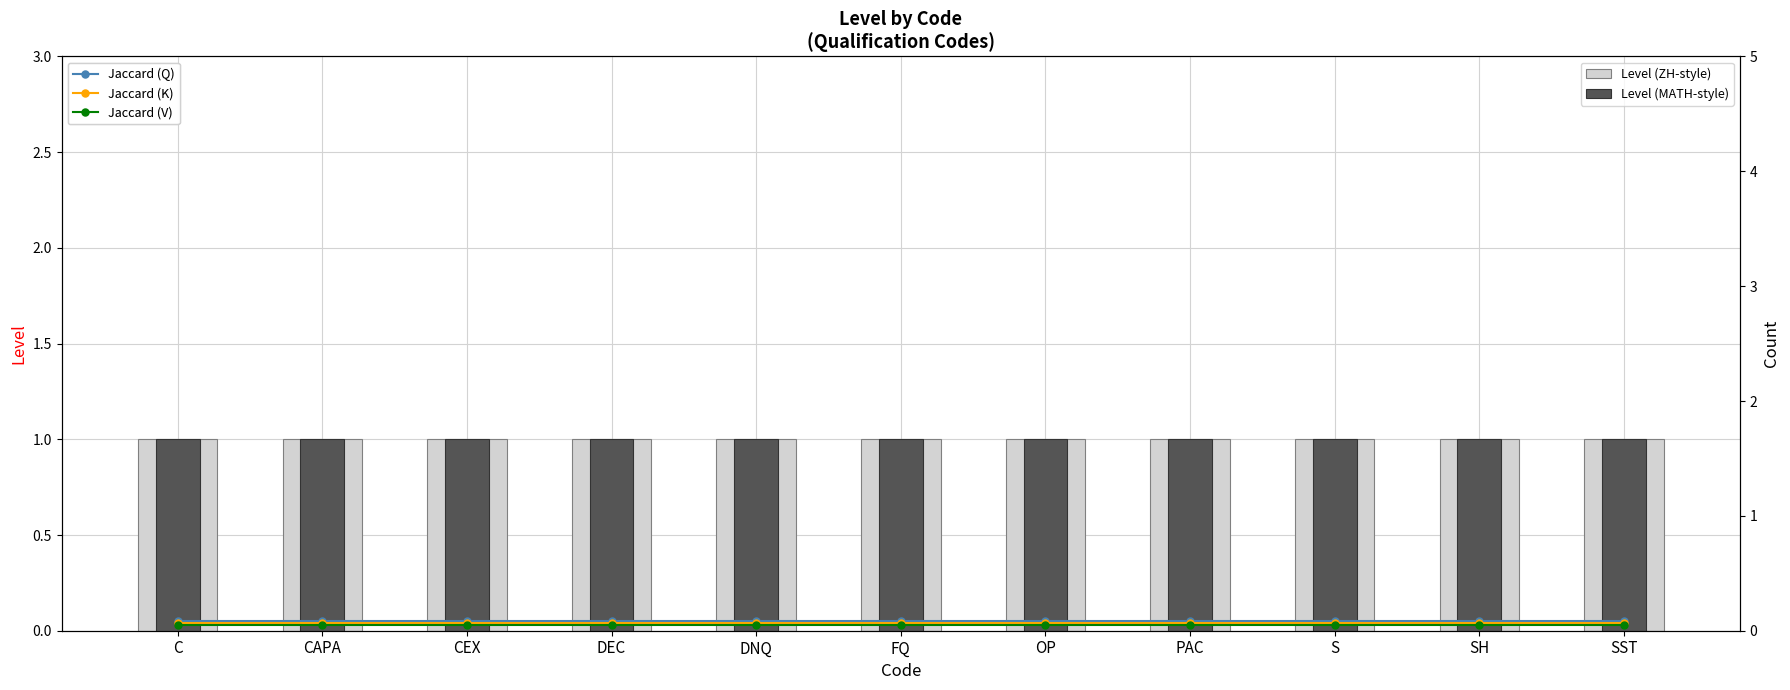

Which series has the largest total across all categories?

Level (ZH-style)